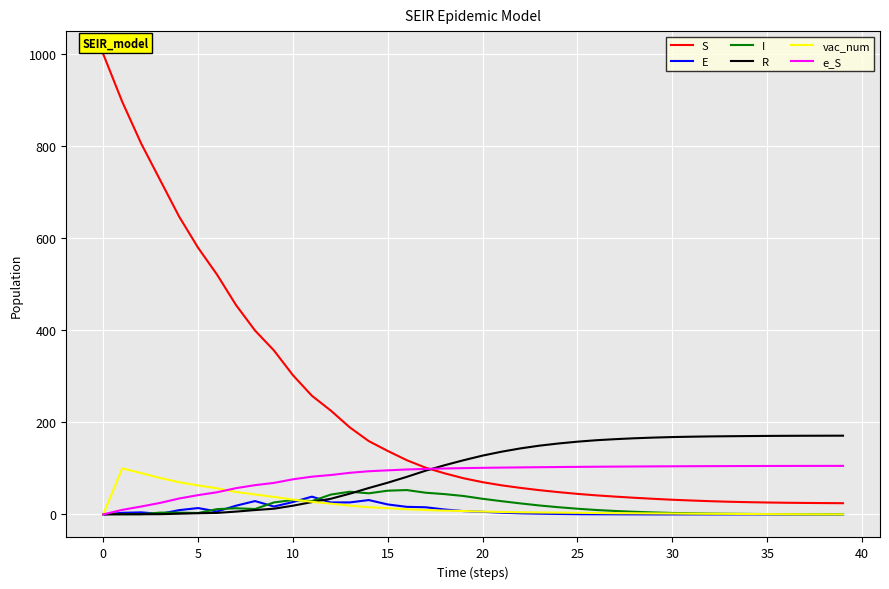

Which series has the largest range (max minus min)?

S